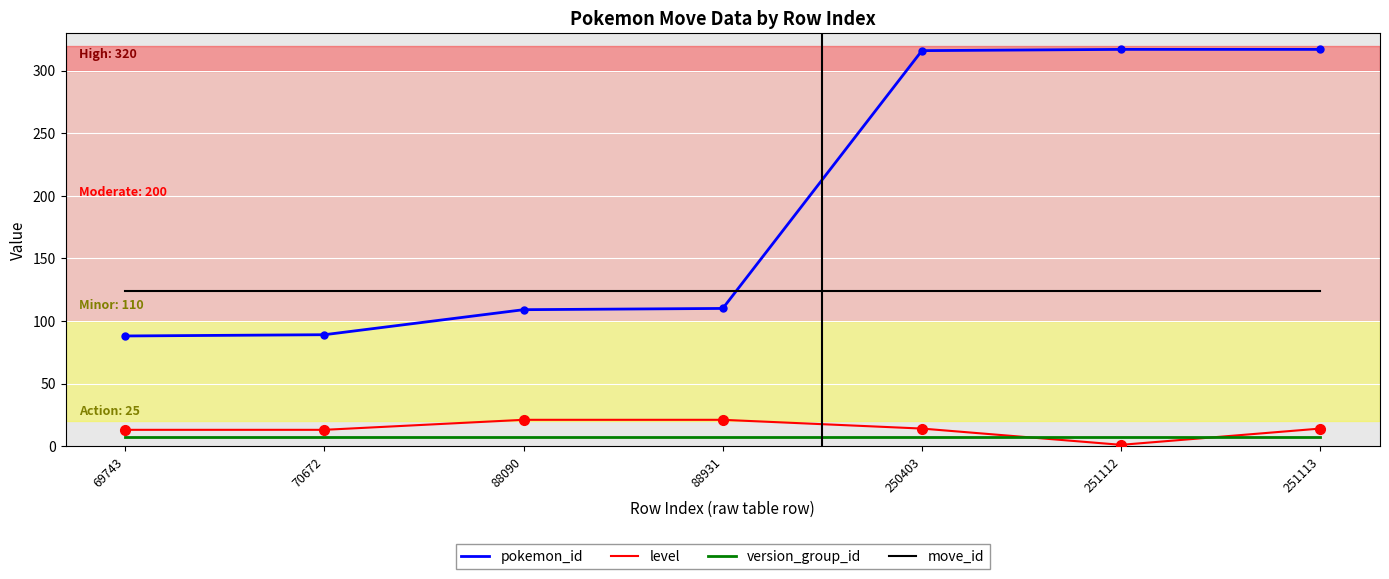

How many distinct data groups are displayed?

4